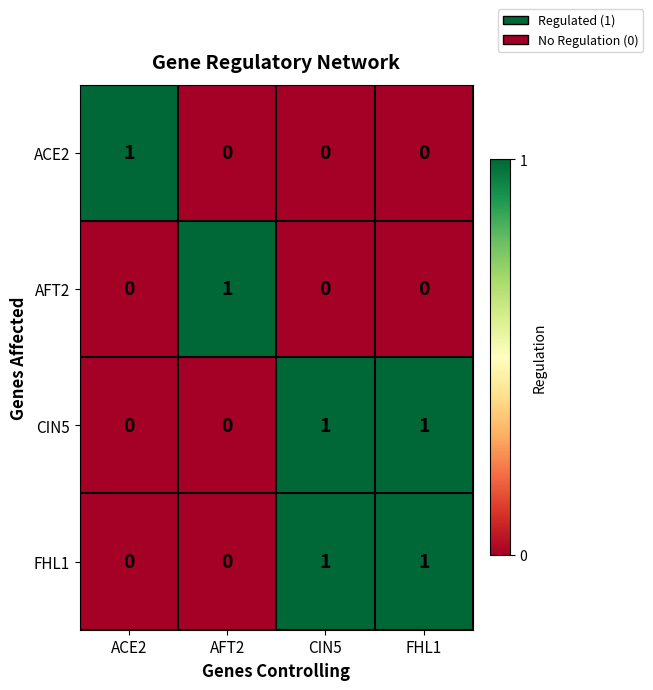

How many ACE2 values are between 0 and 1?

4